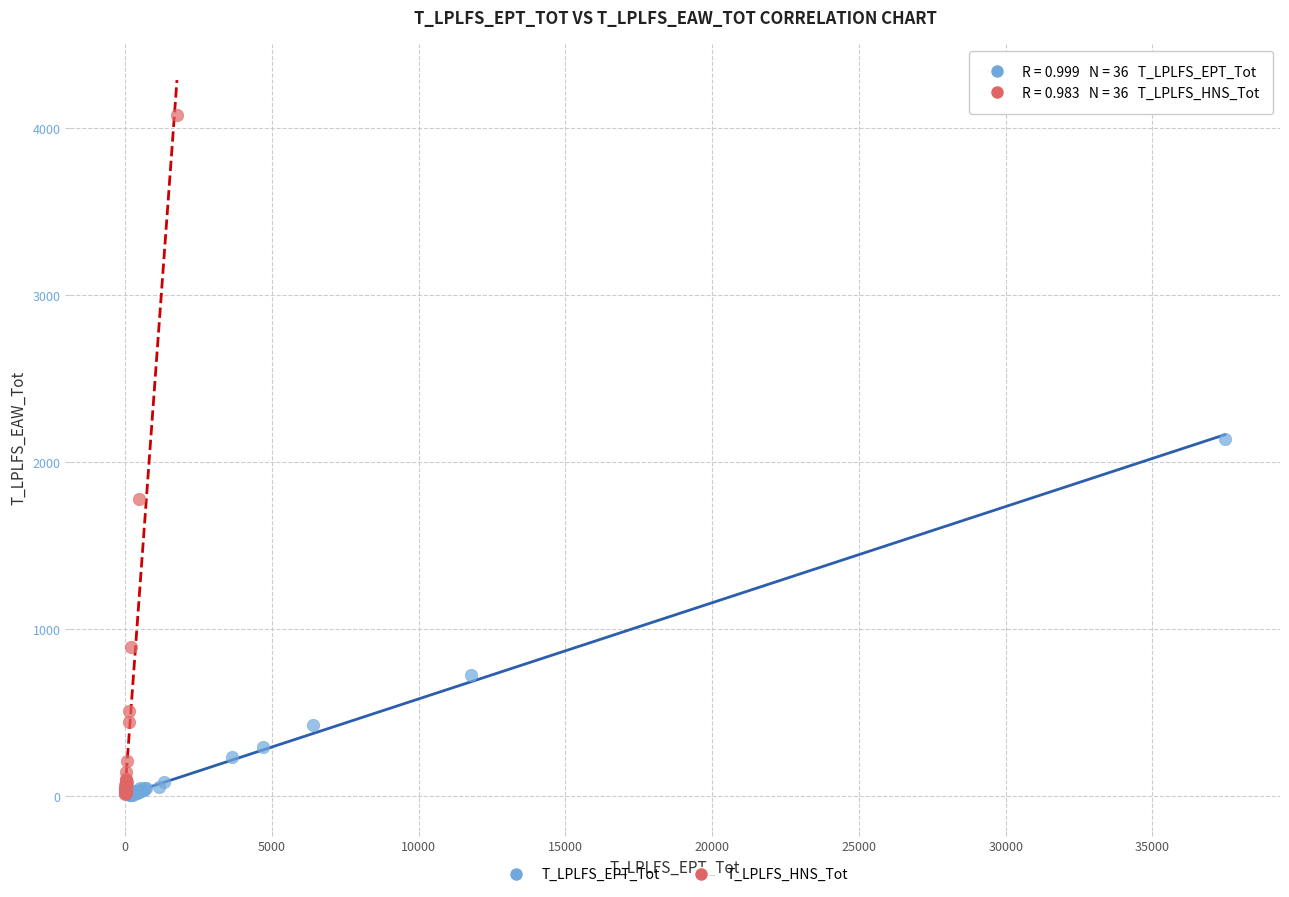

Which series reaches the maximum Y coordinate?

T_LPLFS_HNS_Tot